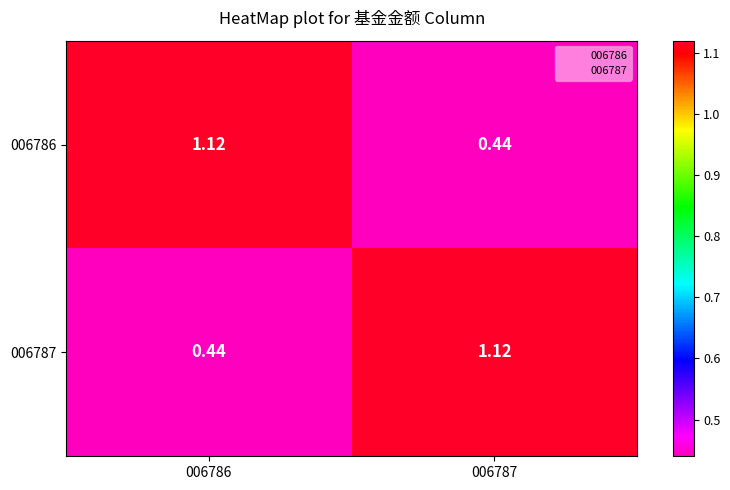

Is the value of 006786 at 006786 greater than the value of 006787 at 006786?

Yes